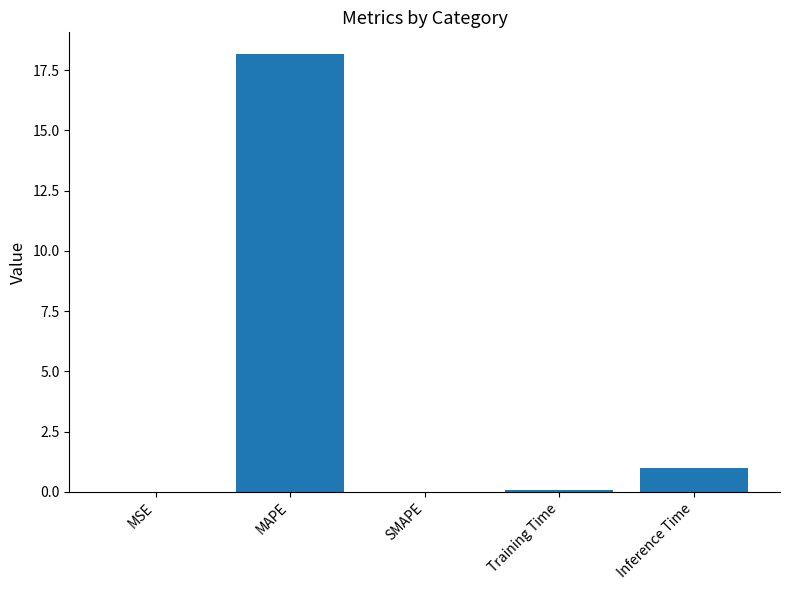

What is the approximate value at Training Time?

0.1